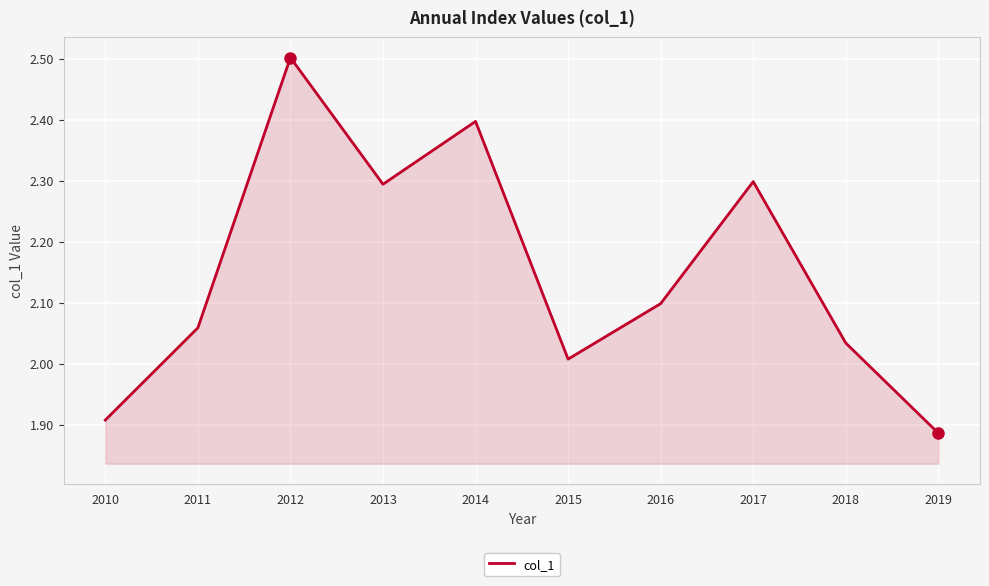

Is it true that the value at 2018 is 2.9?

False